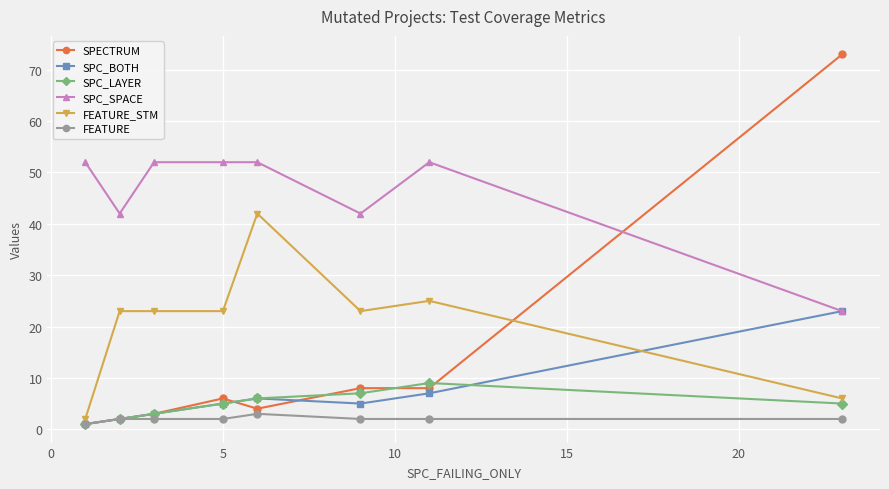

Rank the series by their maximum value, from highest to lowest.

SPECTRUM, SPC_SPACE, FEATURE_STM, SPC_BOTH, SPC_LAYER, FEATURE